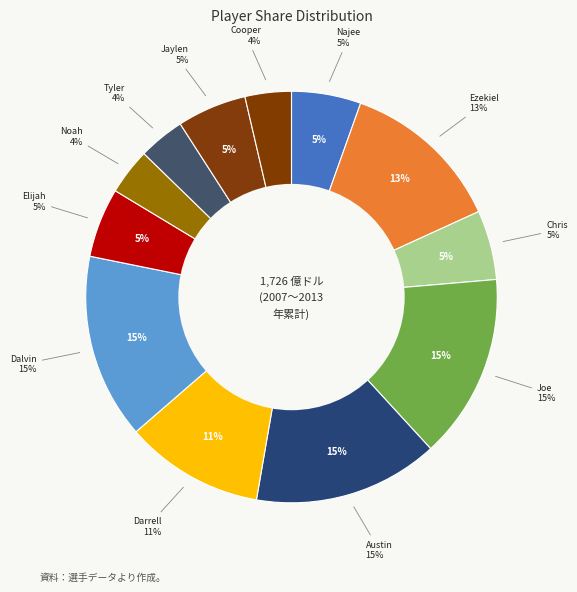

Combined, what portion of the pie is Cooper Kupp and Noah Fant?

7.3%